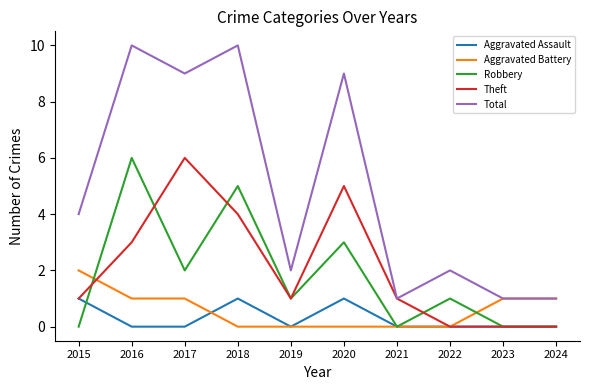

True or false: Robbery has a value of 2 at 2024.

False